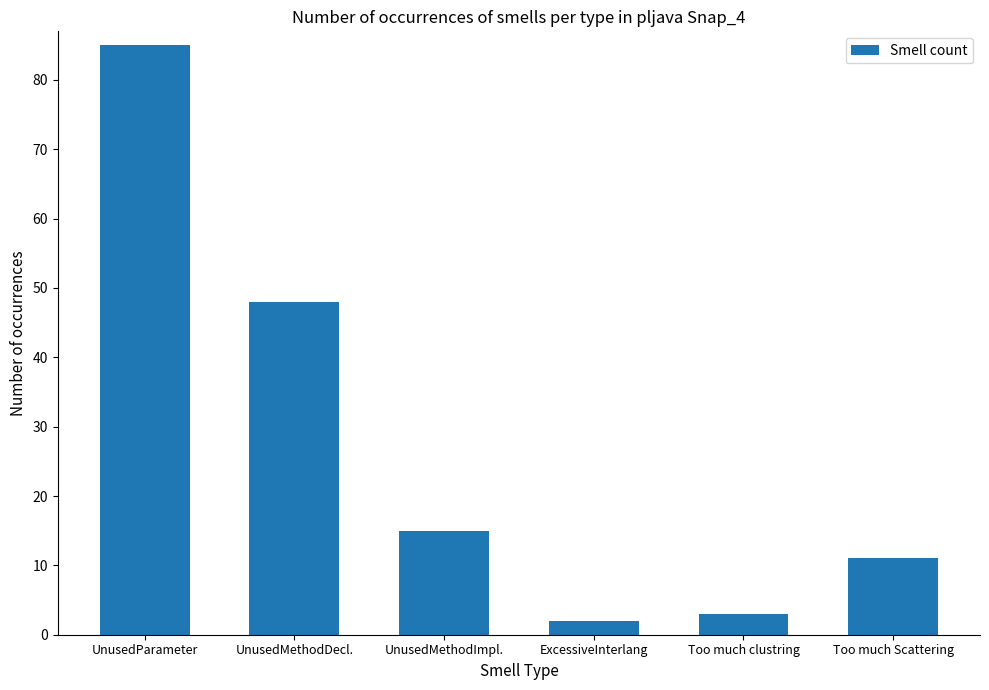

Which category has the lowest value across all series?

ExcessiveInterlang